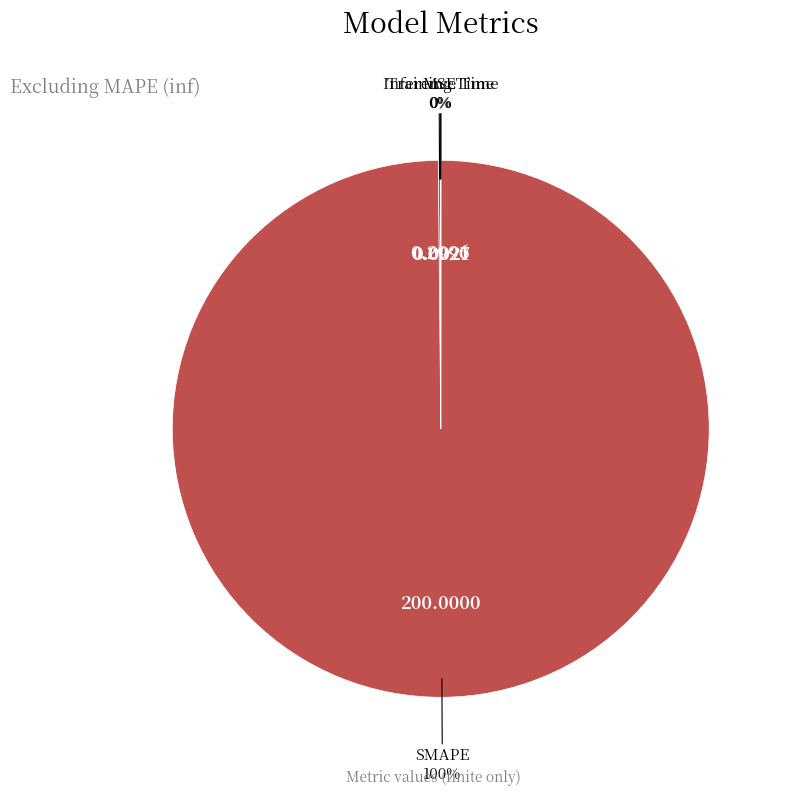

Which slice represents more than half of the pie?

SMAPE